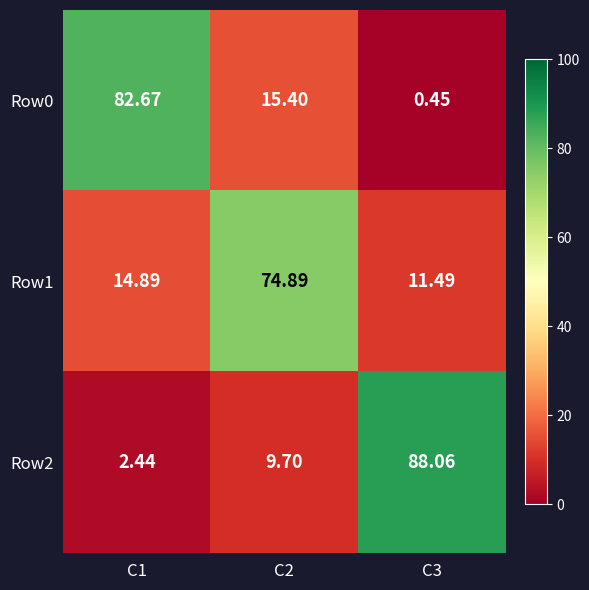

Is the value of Row0 at C3 greater than the value of Row2 at C2?

No